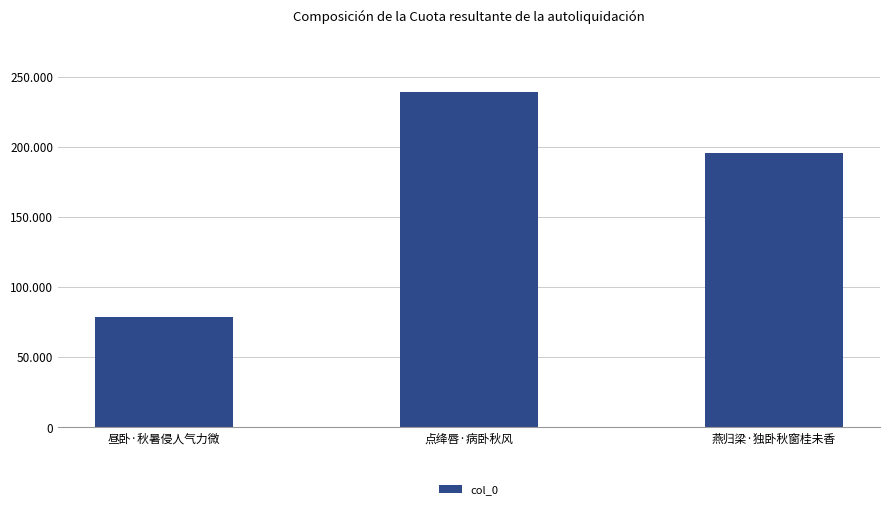

What is the label of the 2nd bar from the left?

点绛唇·病卧秋风